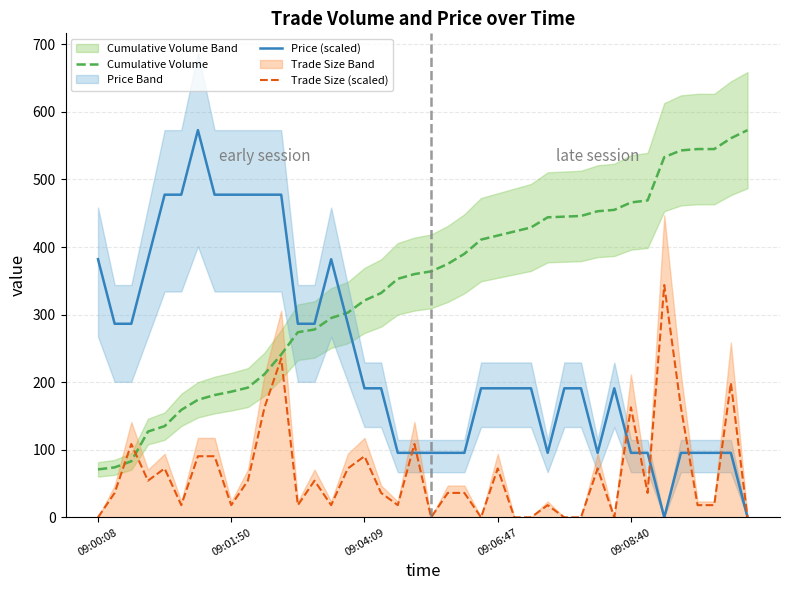

How many data points does each series have?

40